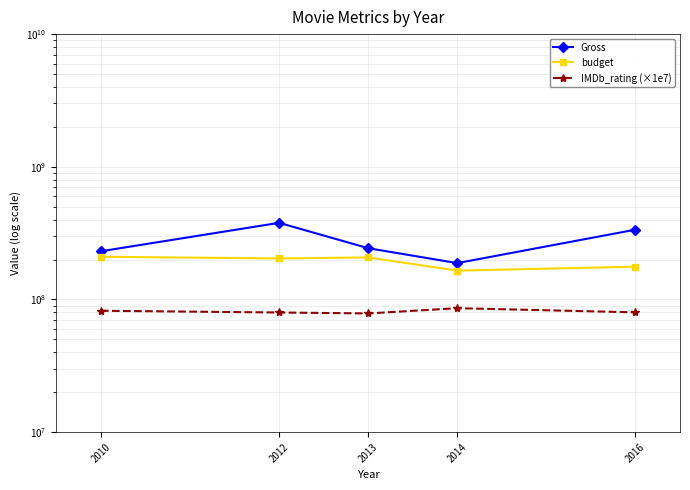

True or false: budget and IMDb_rating (×1e7) cross at least once.

False